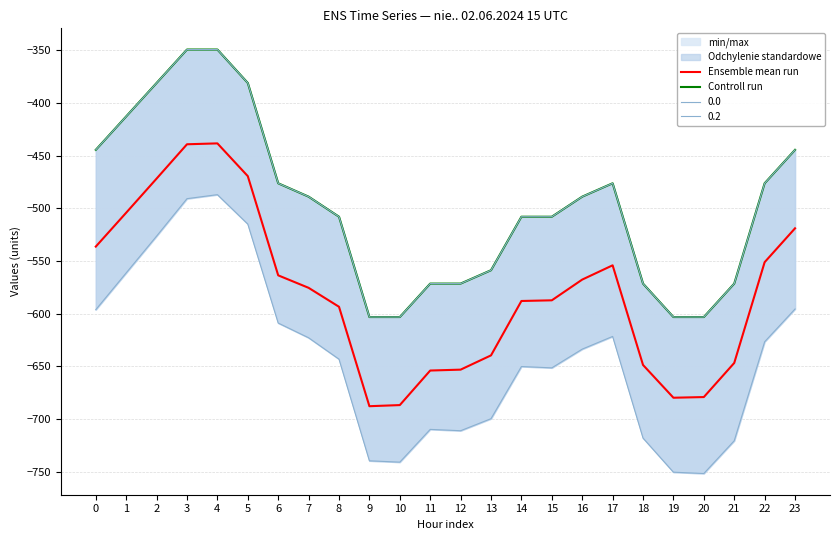

How many values in the Ensemble mean run series exceed -575?

11